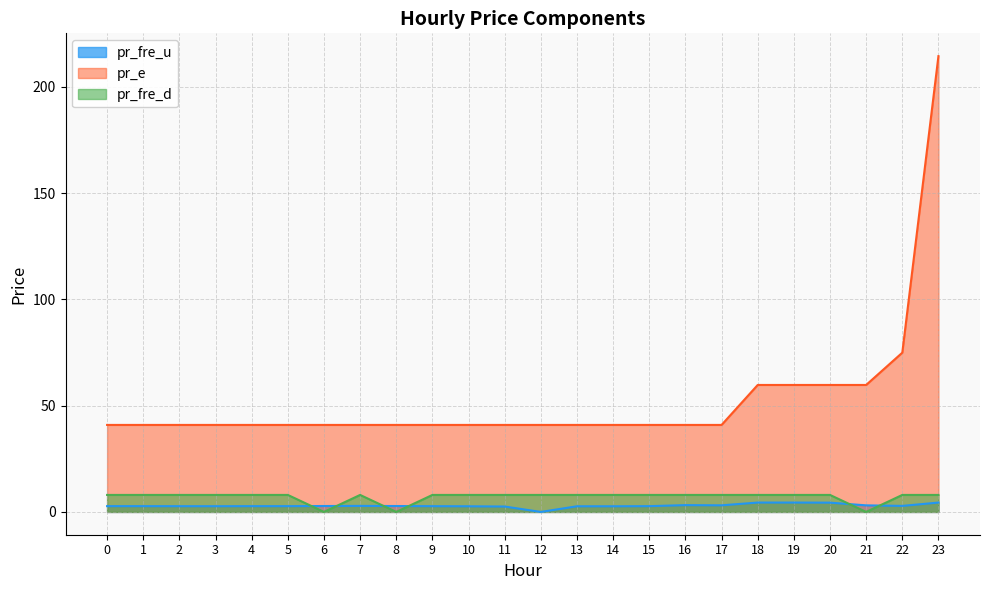

Rank the categories by pr_fre_d value from highest to lowest.

0, 1, 2, 3, 4, 5, 7, 9, 10, 11, 12, 13, 14, 15, 16, 17, 18, 19, 20, 22, 23, 21, 8, 6